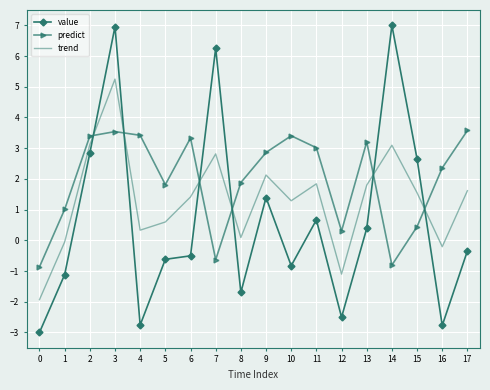

Which series ends up on top after the final intersection of predict and trend?

predict